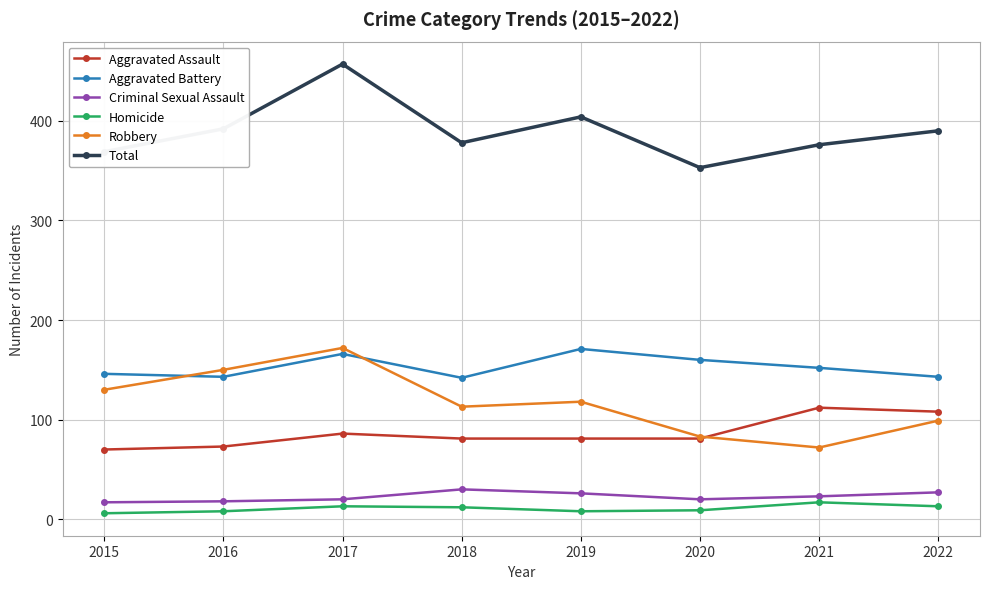

True or false: Total and Aggravated Battery intersect in this chart.

False